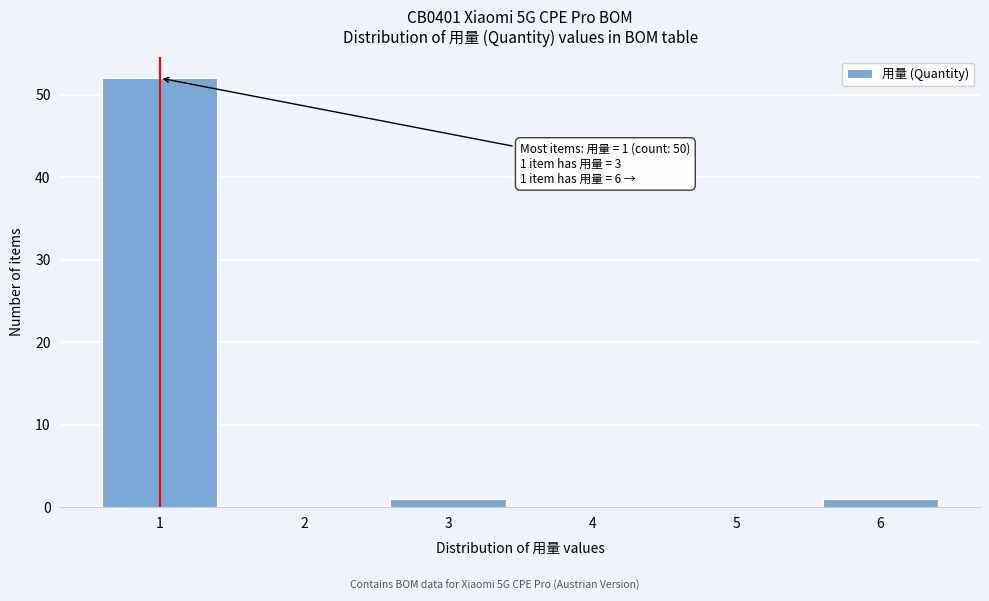

Which range on the x-axis has the tallest bar?

0.5 to 1.5